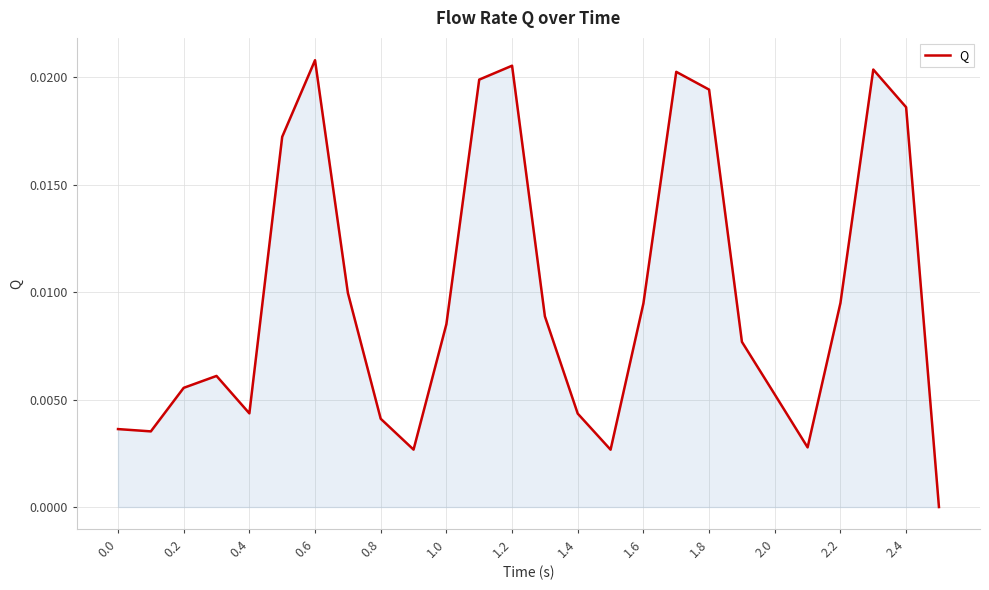

Does the chart display data point markers on the line(s)?

No